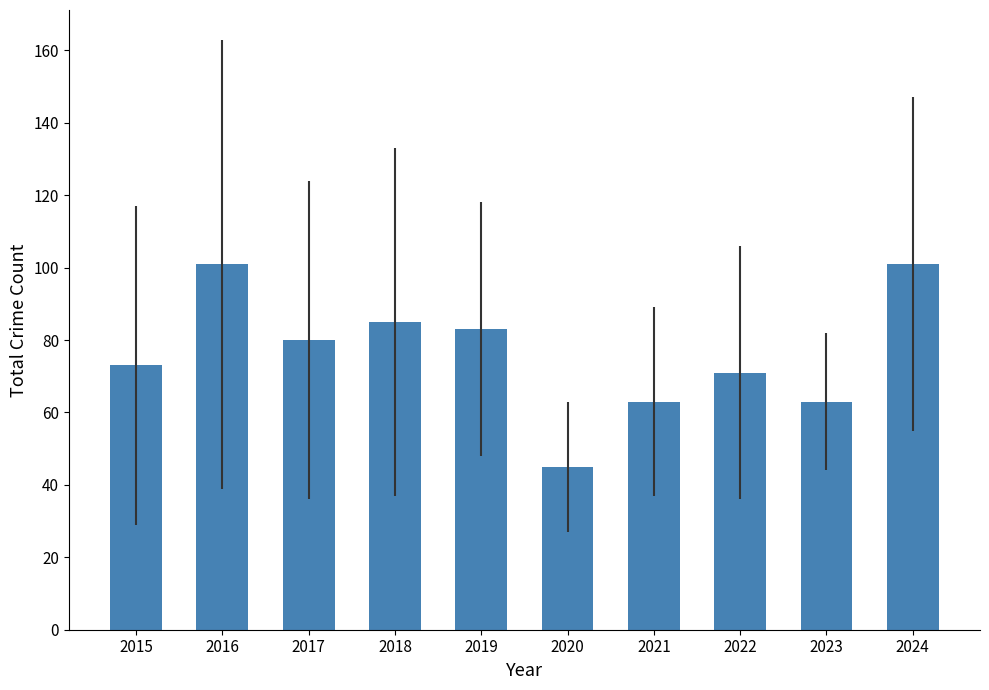

What is the difference between the second highest and minimum values?

56